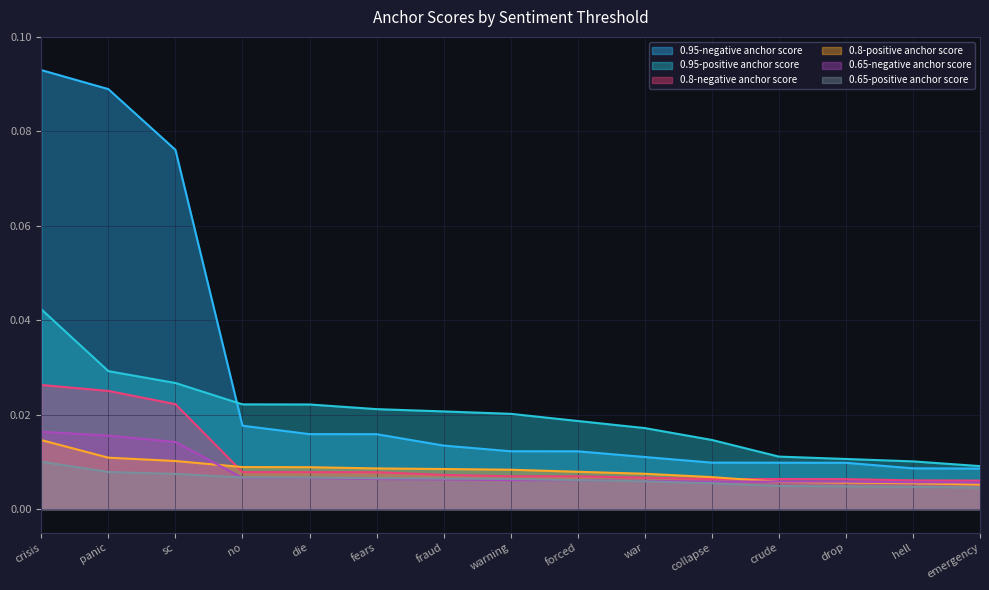

What is the greatest value displayed?

0.1